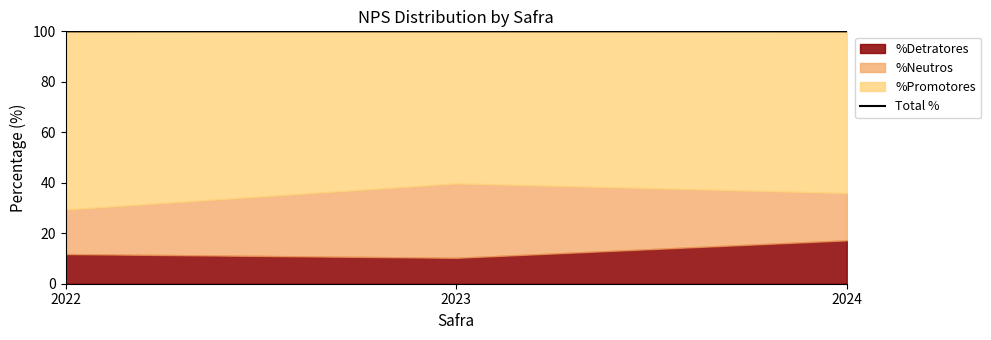

Between 2024 and 2023, which is larger?

2023